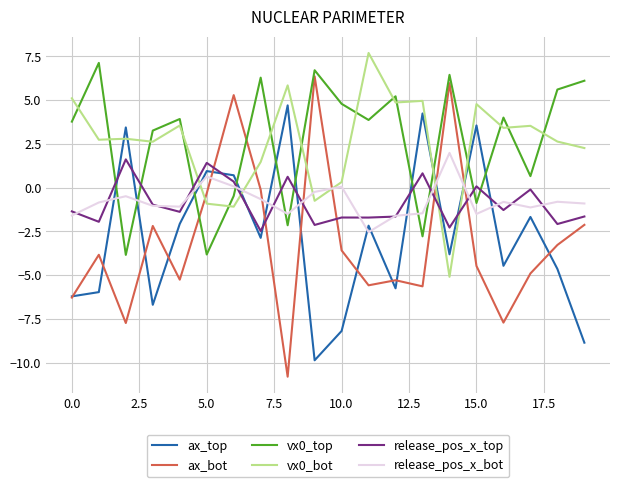

What is the minimum value shown in the chart?

-10.8